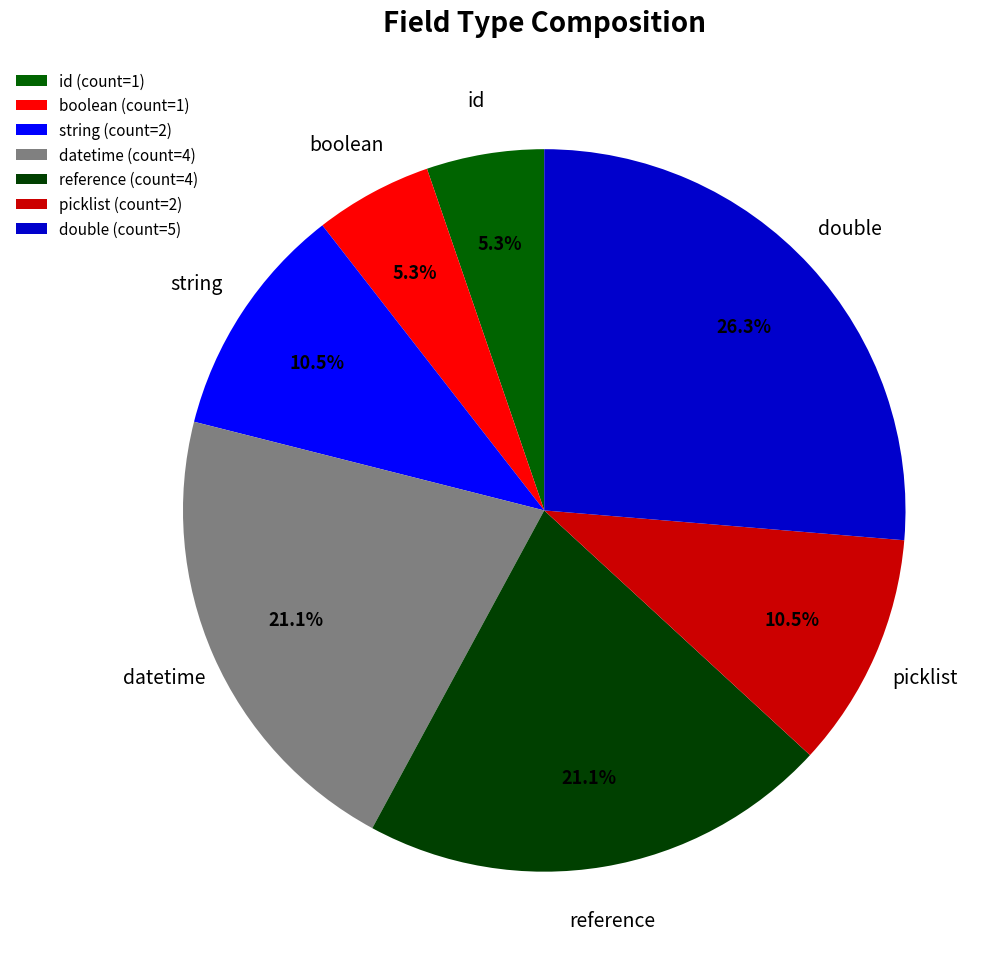

How many slices are in this pie chart?

7